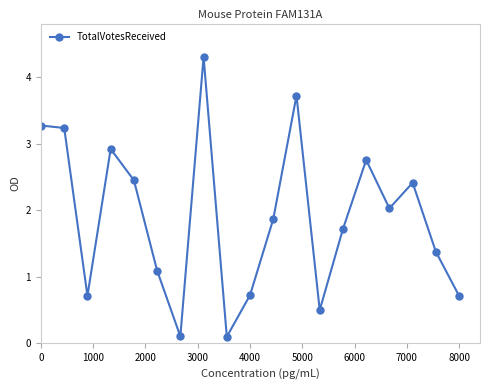

What is the average value?

1.9